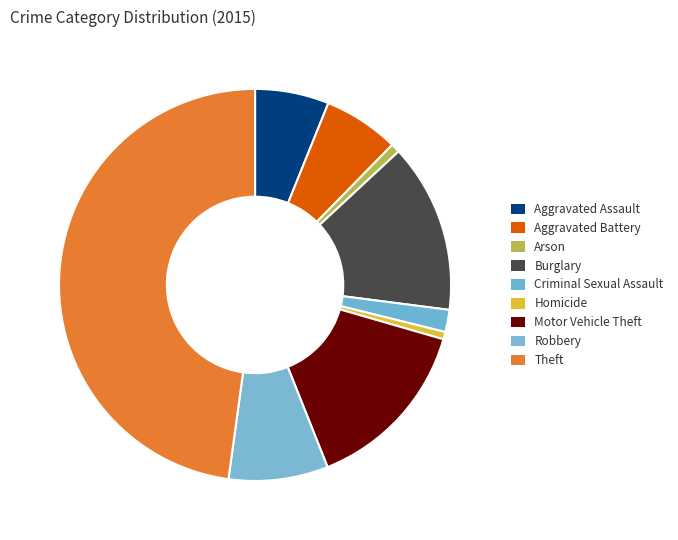

Is Motor Vehicle Theft the majority of the pie?

No